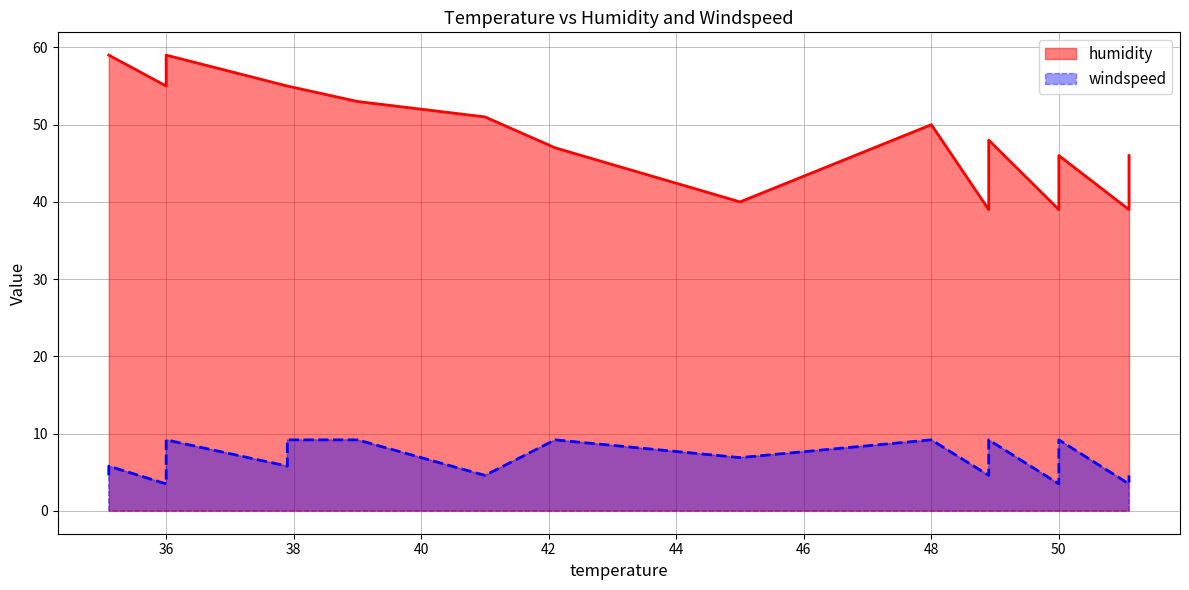

The value of humidity at 50.0 is 71.0. True or false?

False